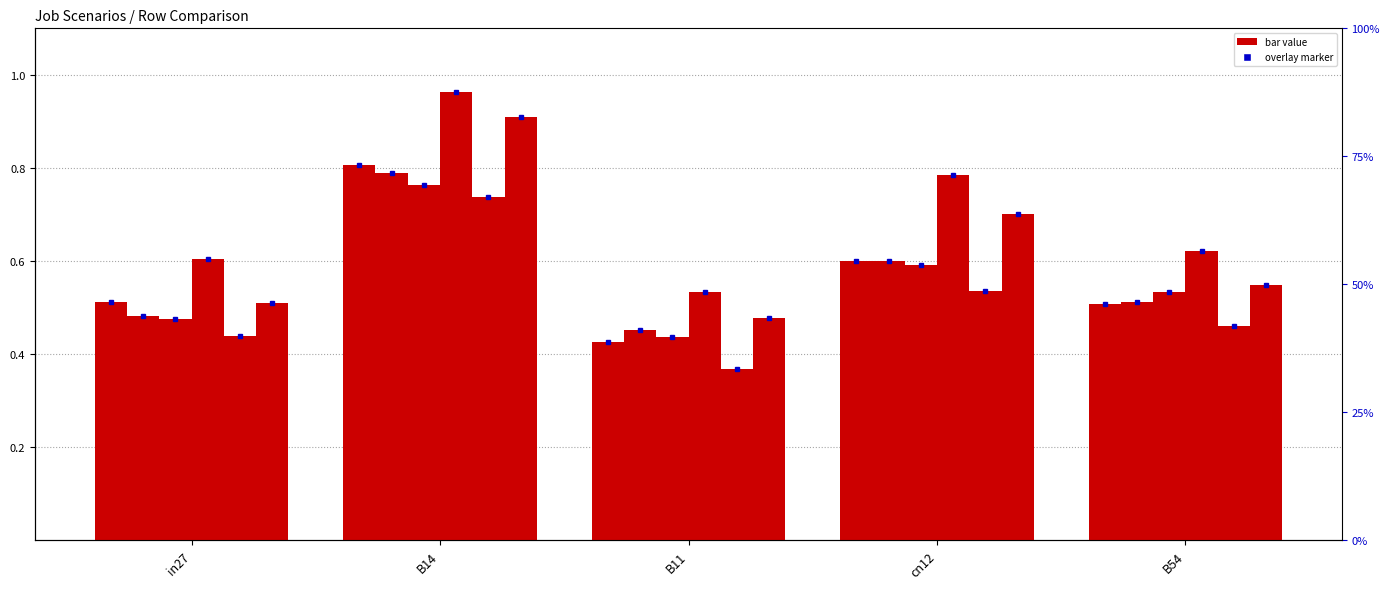

Is the value of job135_scenario2_259 at in27 greater than the value of job137_scenario1_264 at B11?

Yes